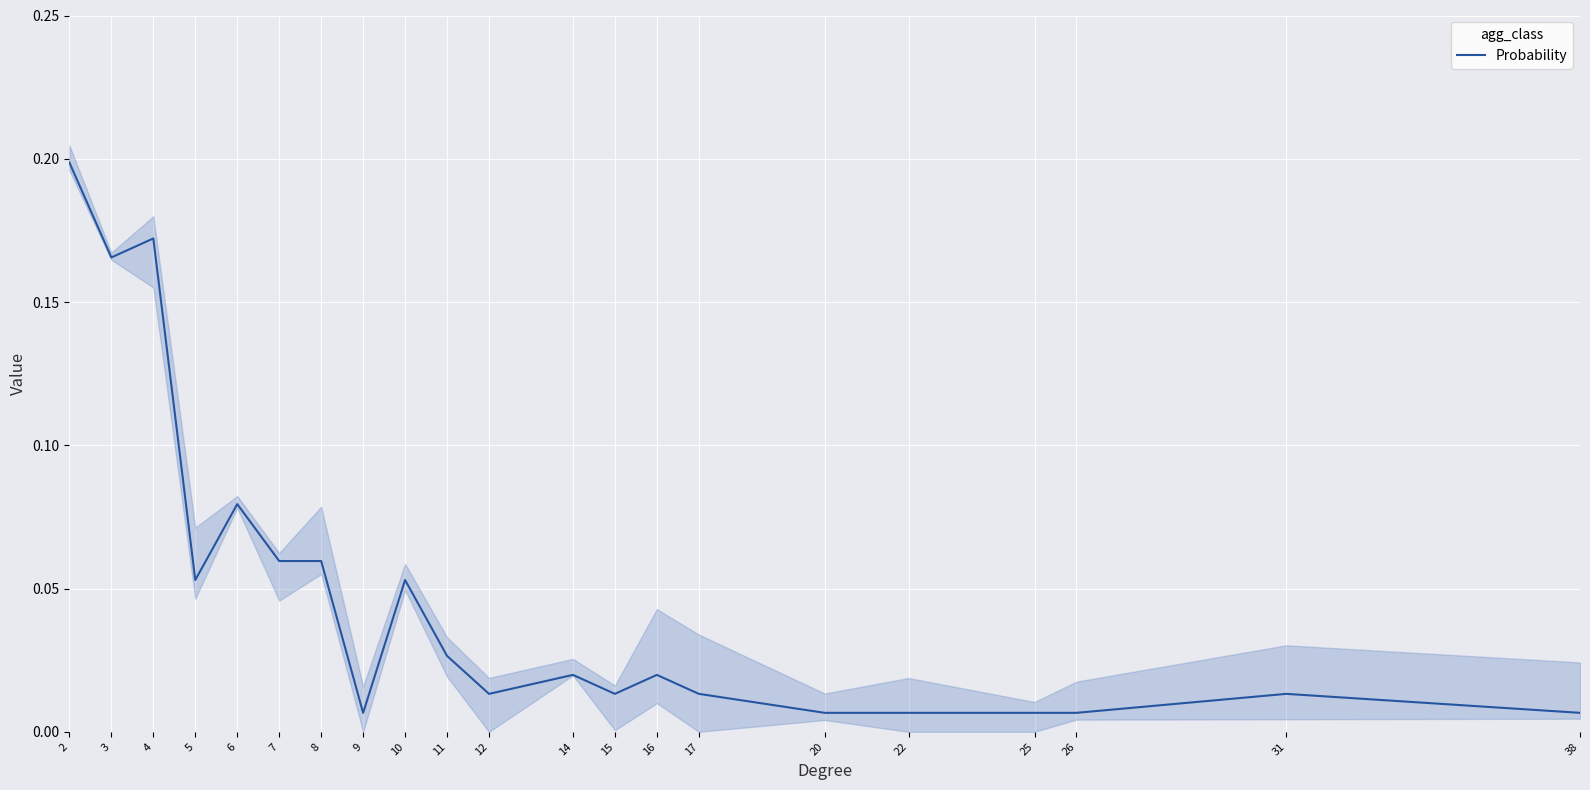

At which label is the value closest to 0?

9